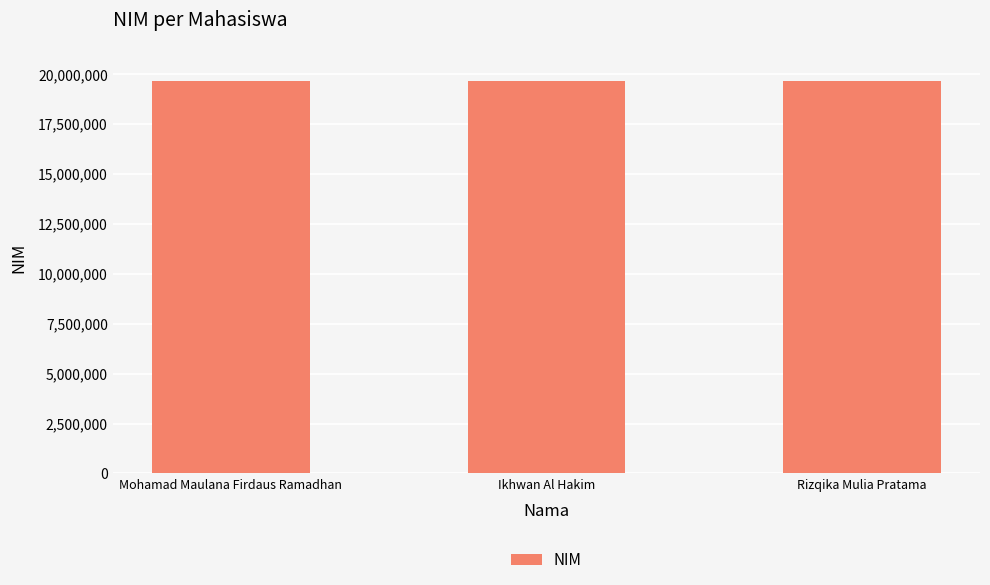

How many values are below 19622267?

1